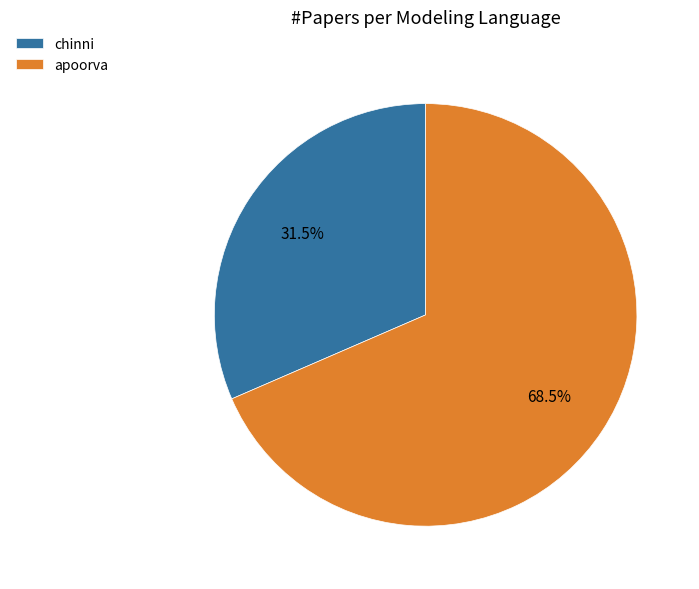

Combined, do apoorva and chinni account for over 50%?

Yes